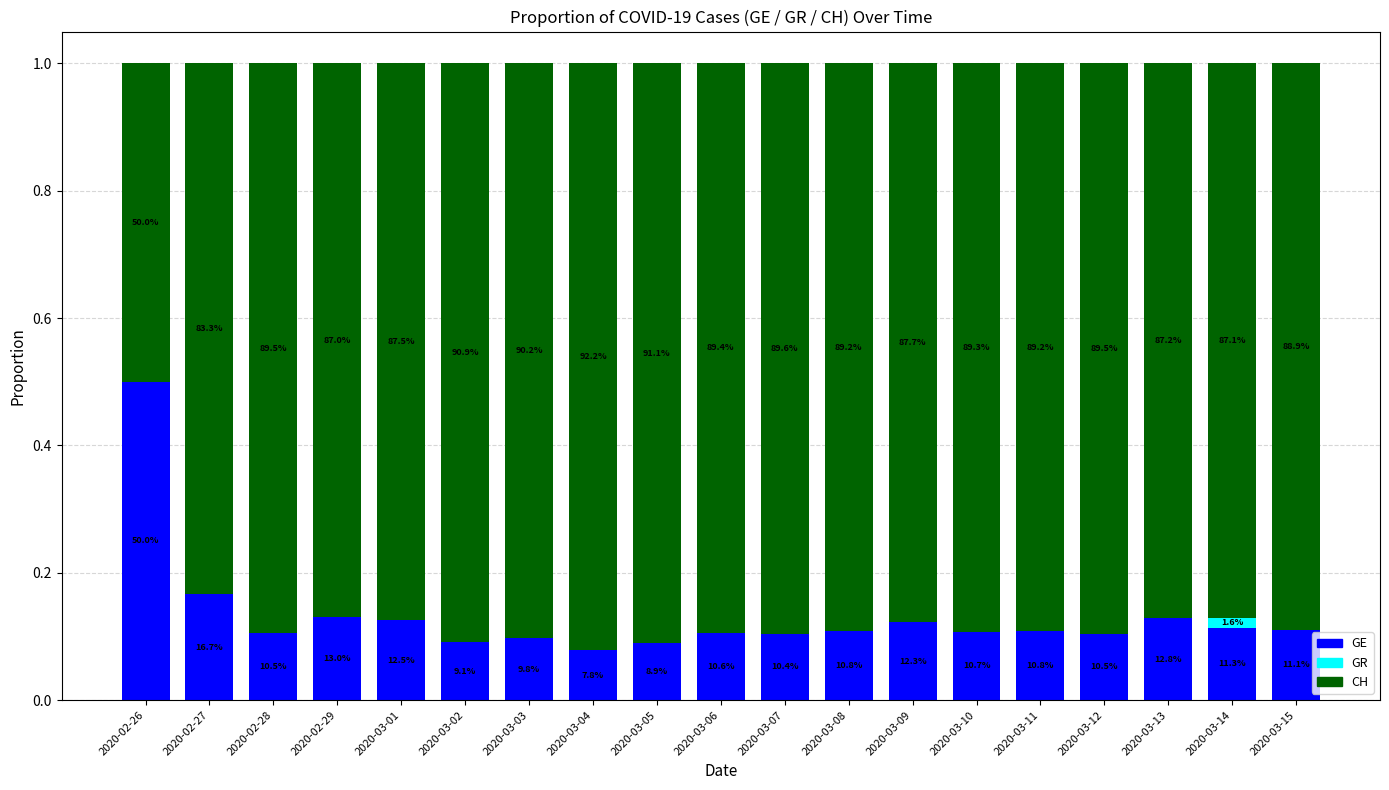

Between 2020-03-13 and 2020-03-14, which series saw the biggest shift?

GR